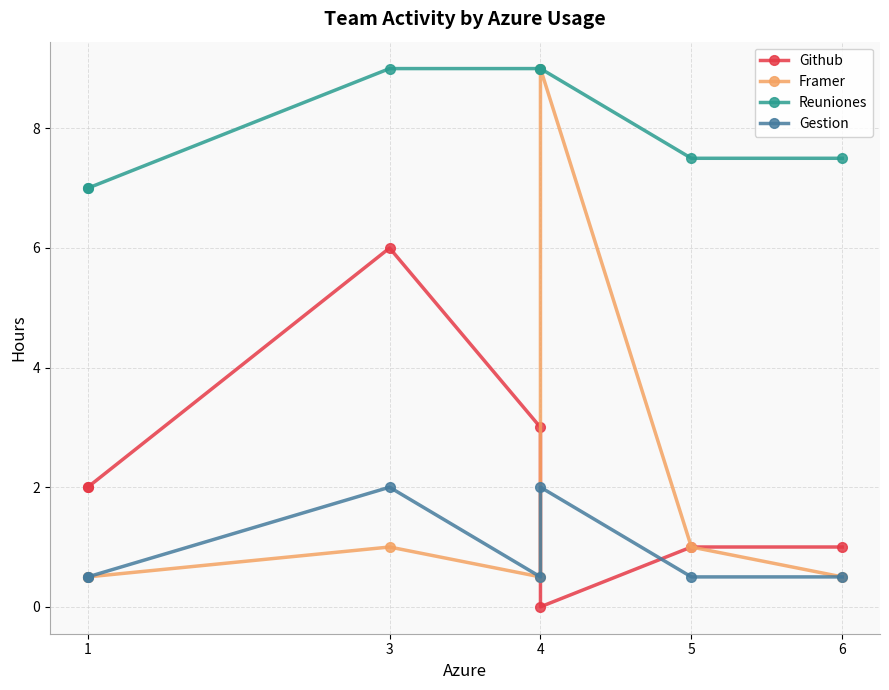

True or false: Reuniones and Github intersect in this chart.

False